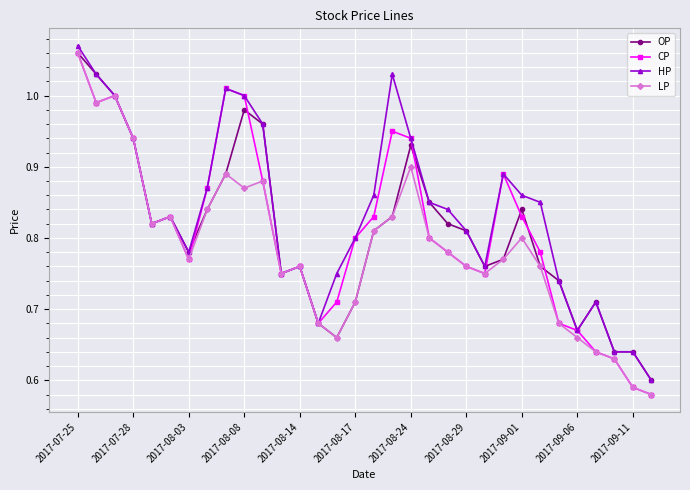

True or false: OP has more than 0 interior local peaks.

True